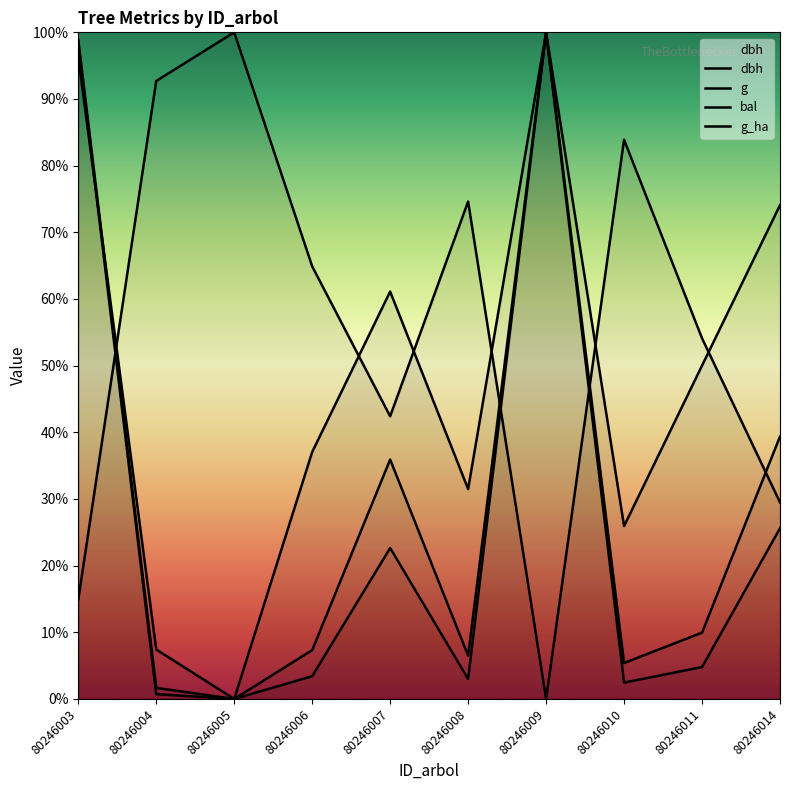

Is the value of g at 80246014 greater than the value of bal at 80246014?

No